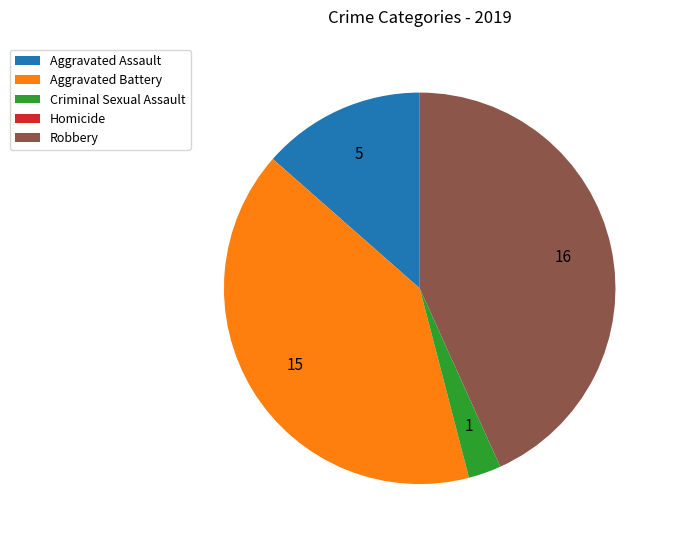

True or false: Robbery accounts for 43% of the total.

True